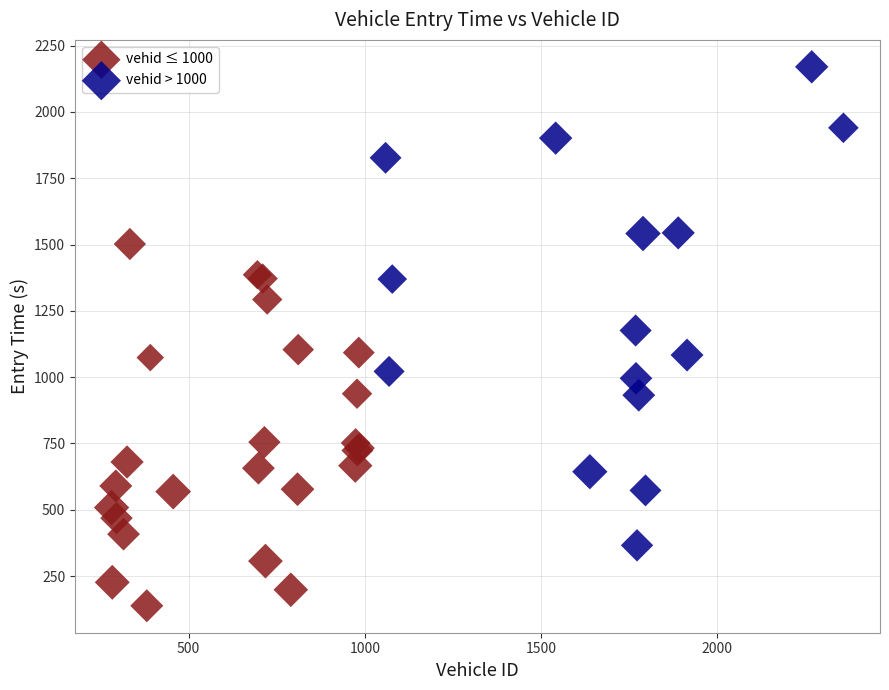

Which series contains the highest Y value?

vehid > 1000